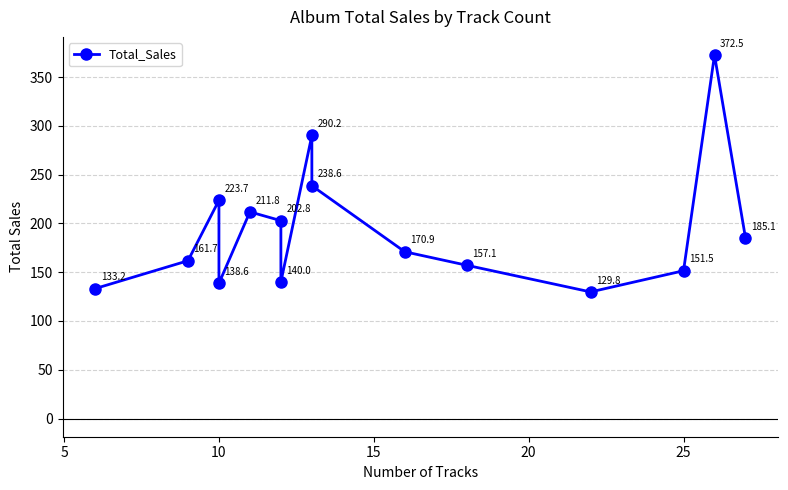

The chart shows a value of 368.4 at 10. True or false?

False